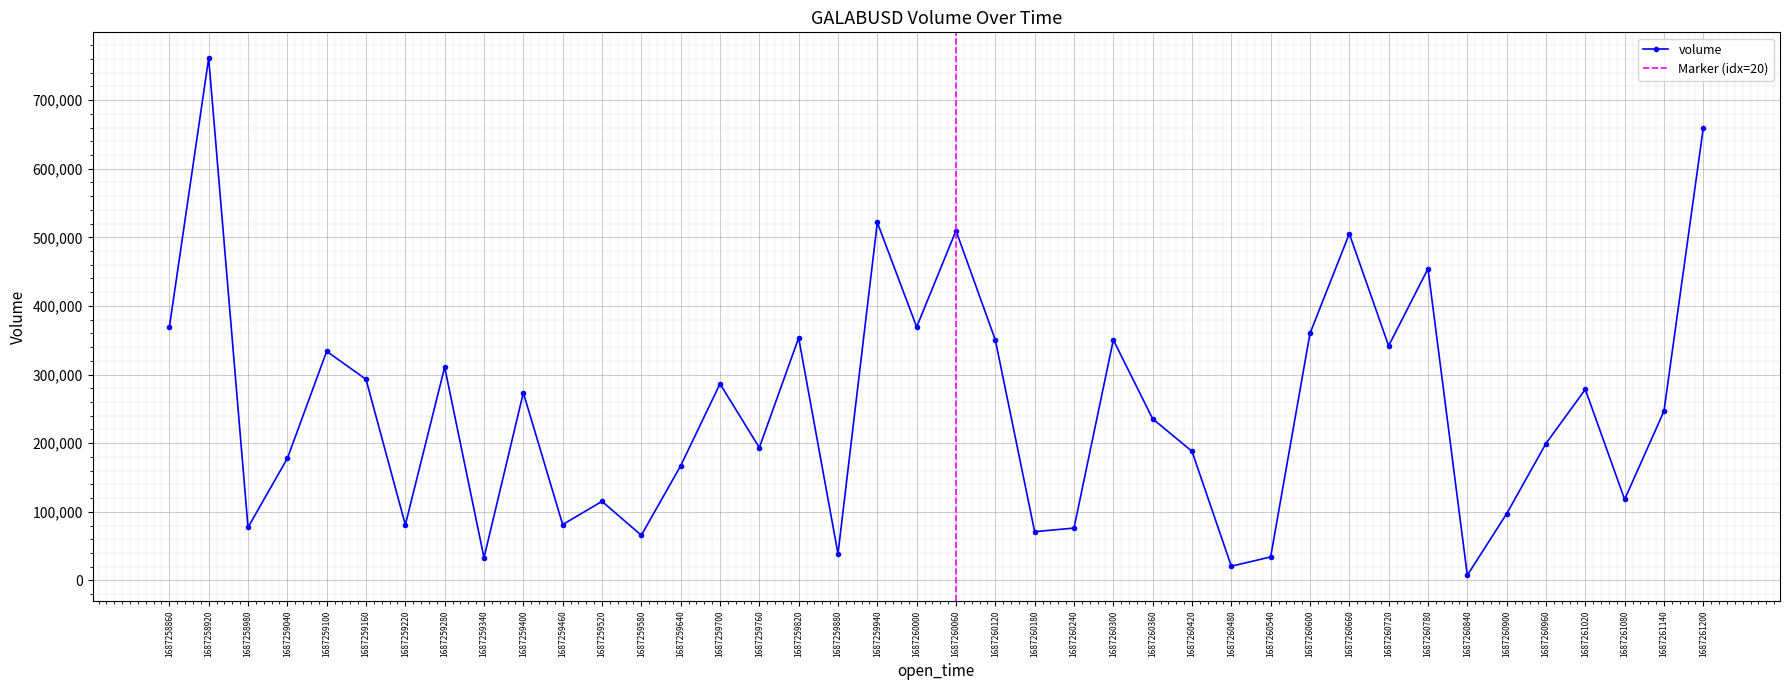

True or false: volume has a value of 235483 at 1687260360.

True